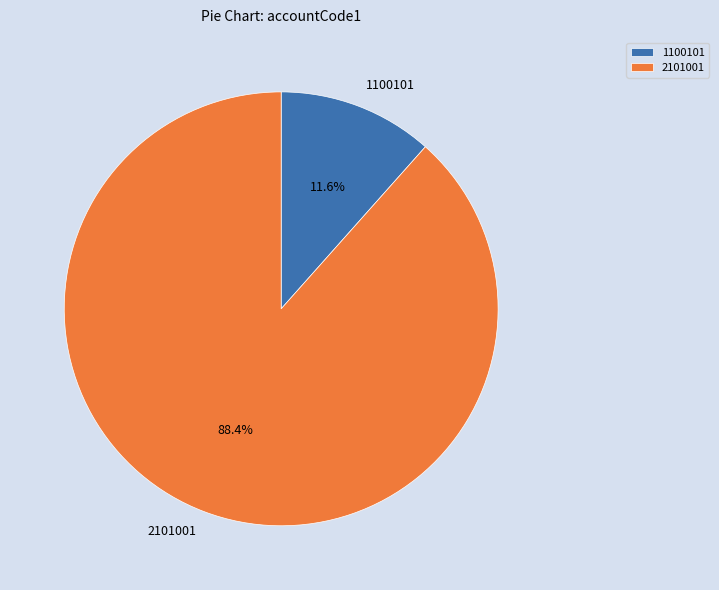

What is the smallest slice in the pie chart?

1100101